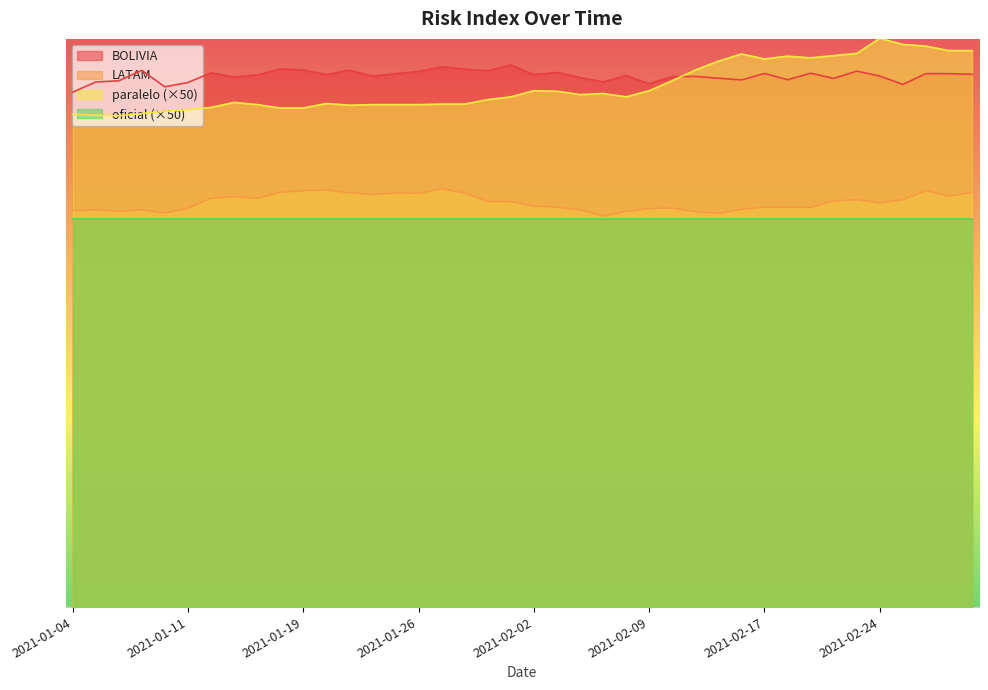

Count the number of categories in the chart.

40